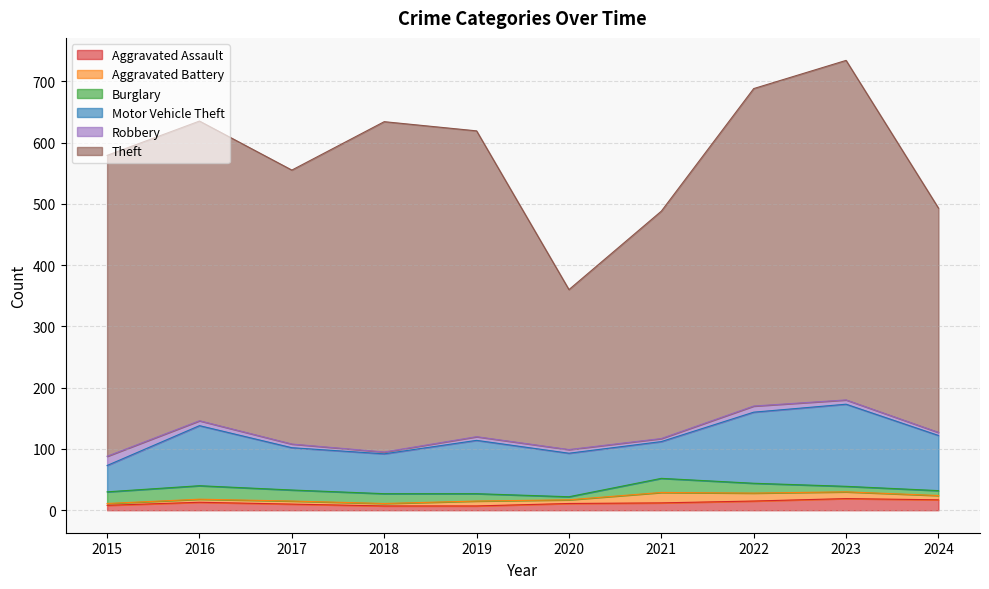

At how many categories does at least one series exceed 26?

10